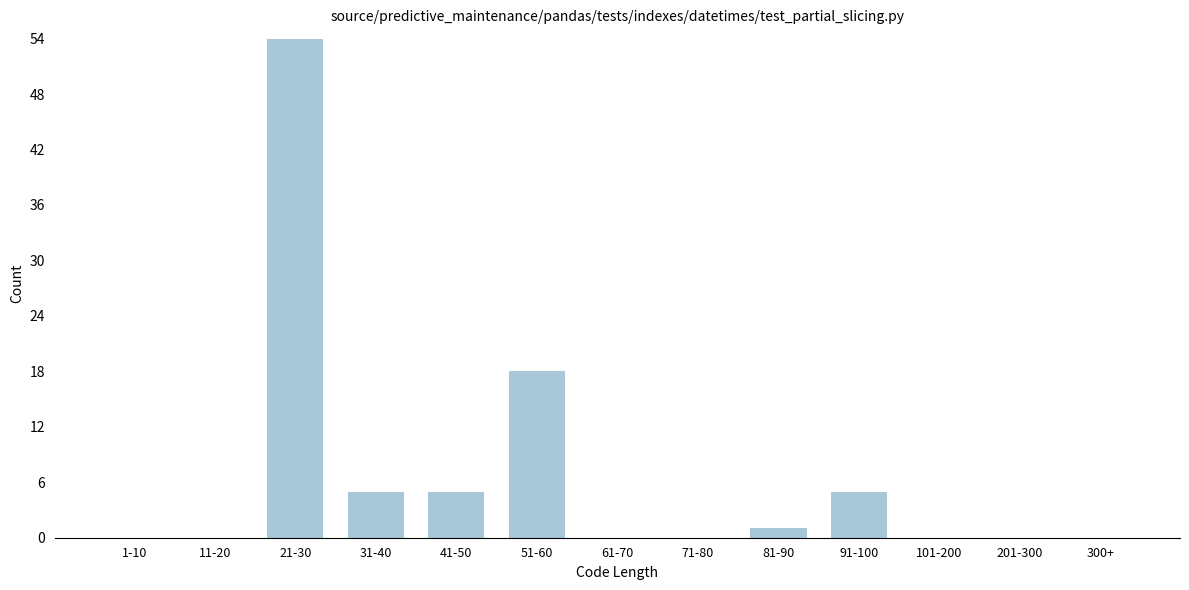

Reading left to right, transcribe all the data shown in this chart.

1-10=0	11-20=0	21-30=54	31-40=5	41-50=5	51-60=18	61-70=0	71-80=0	81-90=1	91-100=5	101-200=0	201-300=0	300+=0